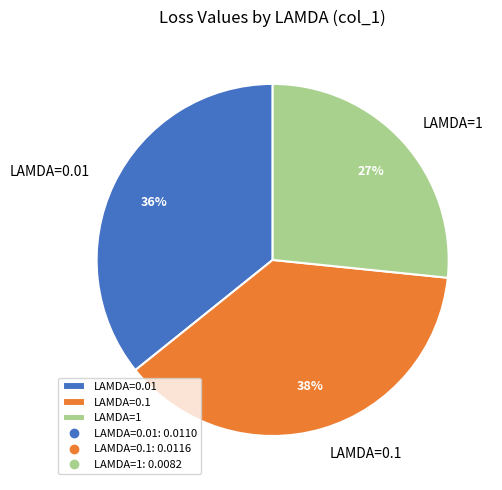

Count the number of slices in the pie.

3